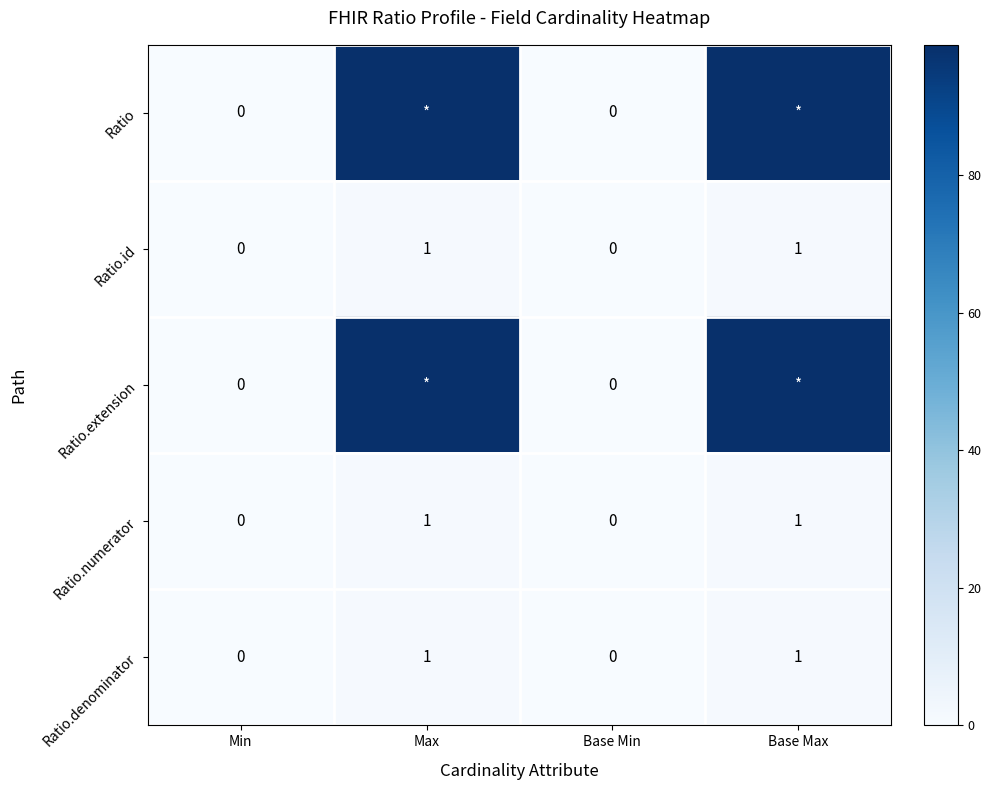

What is the difference between the maximum and minimum values in the Ratio.numerator series?

1